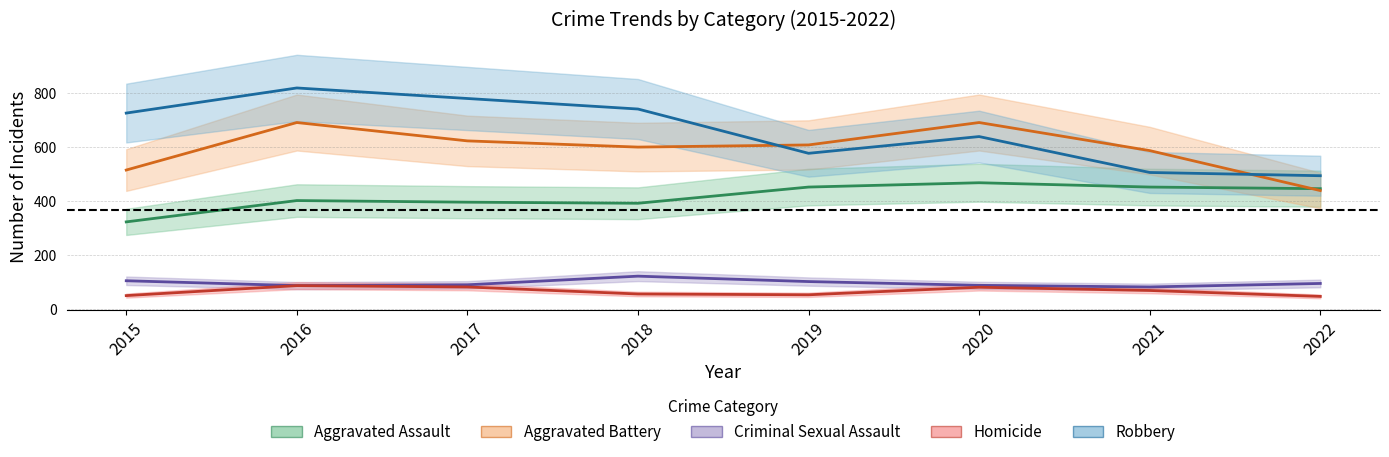

Count the number of data series in this chart.

5